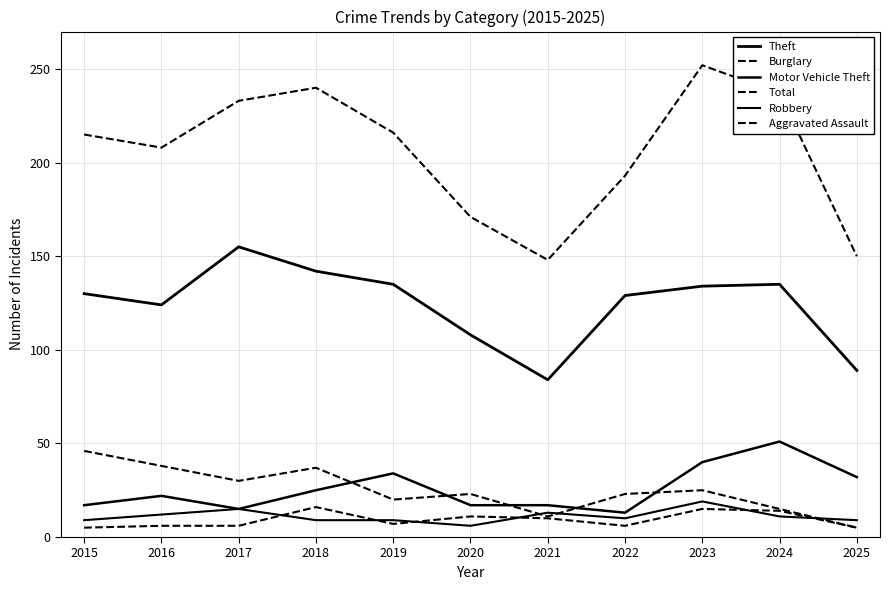

True or false: Aggravated Assault and Burglary intersect in this chart.

False